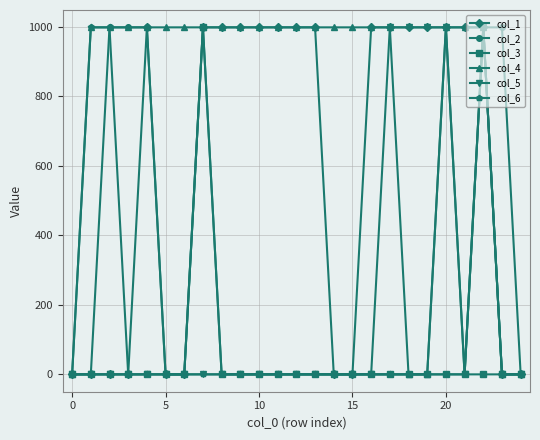

At how many categories does at least one series exceed 671?

23